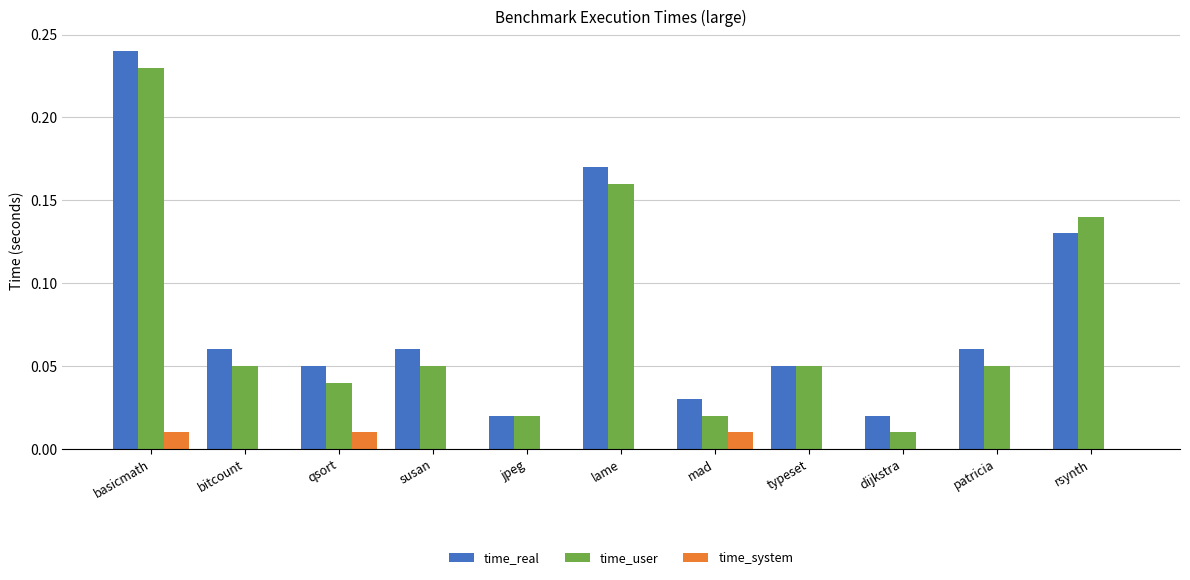

What is the sum of all time_user values?

0.8